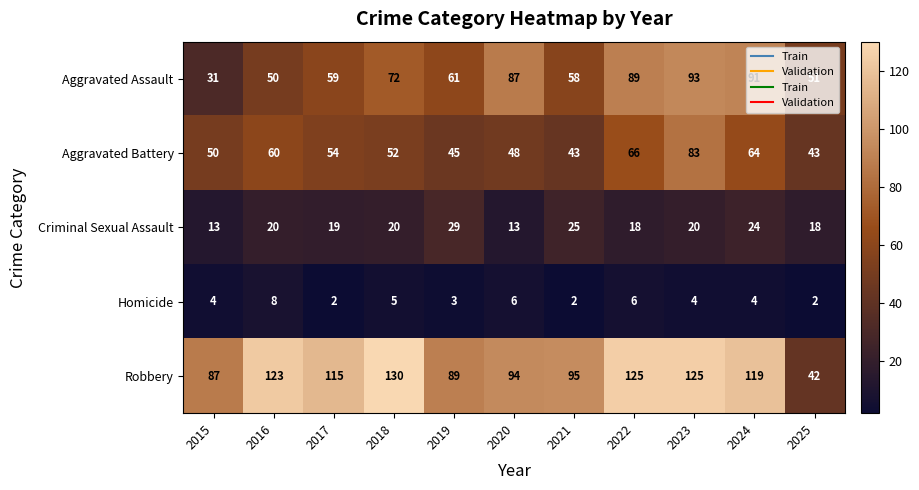

At 2019, list the series in order from smallest to largest.

Homicide, Criminal Sexual Assault, Aggravated Battery, Aggravated Assault, Robbery